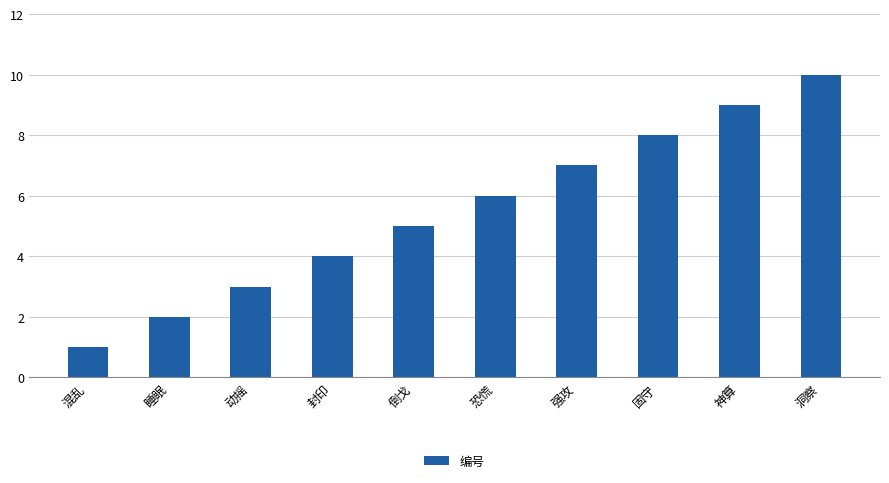

Rank the categories by value from highest to lowest.

洞察, 神算, 固守, 强攻, 恐慌, 倒戈, 封印, 动摇, 睡眠, 混乱